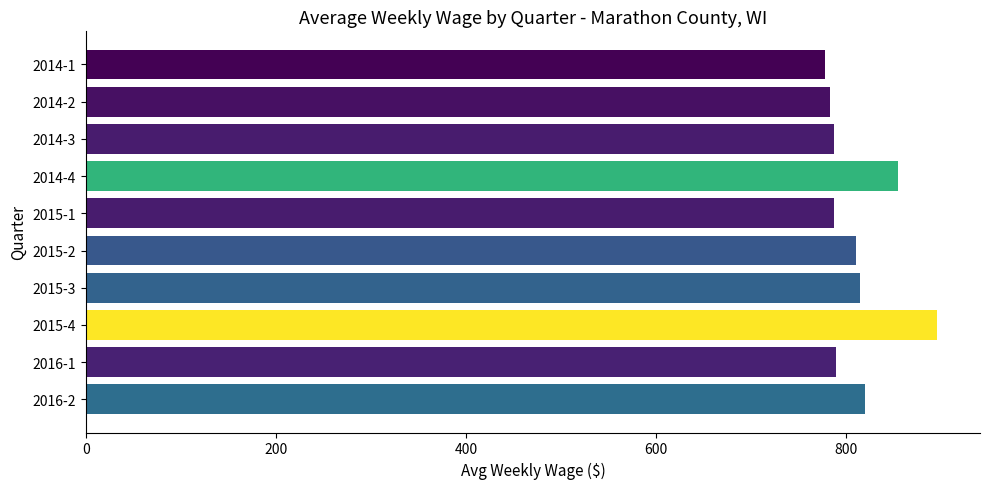

Count the number of data series in this chart.

1